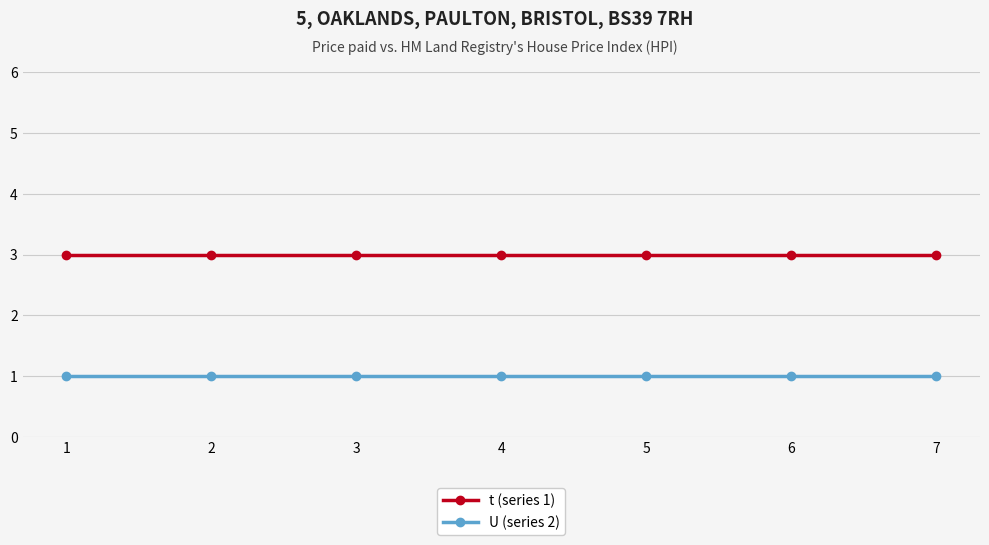

The value of t (series 1) at 2 is 5. True or false?

False